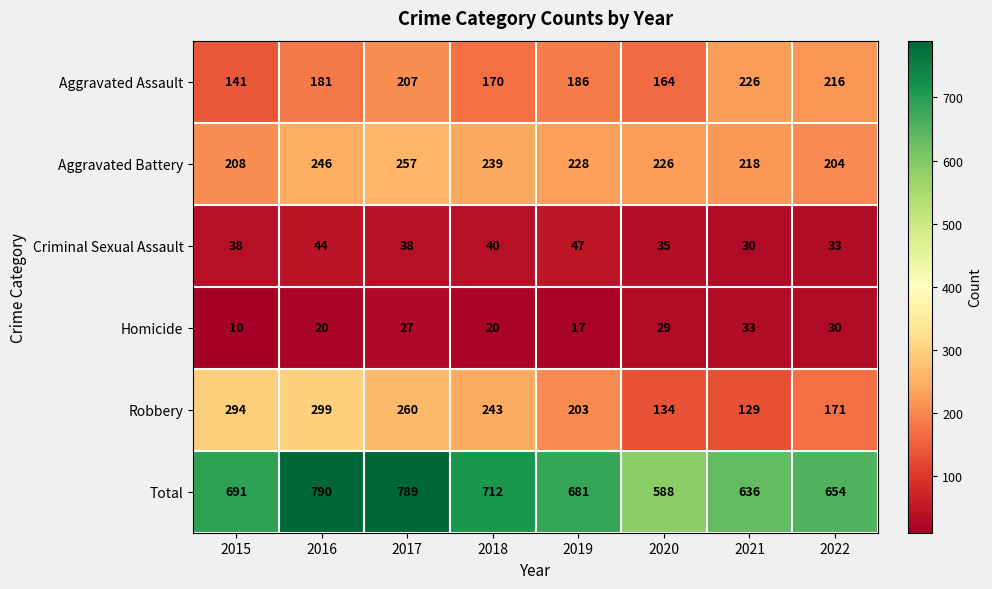

Which series has the largest total across all categories?

Total